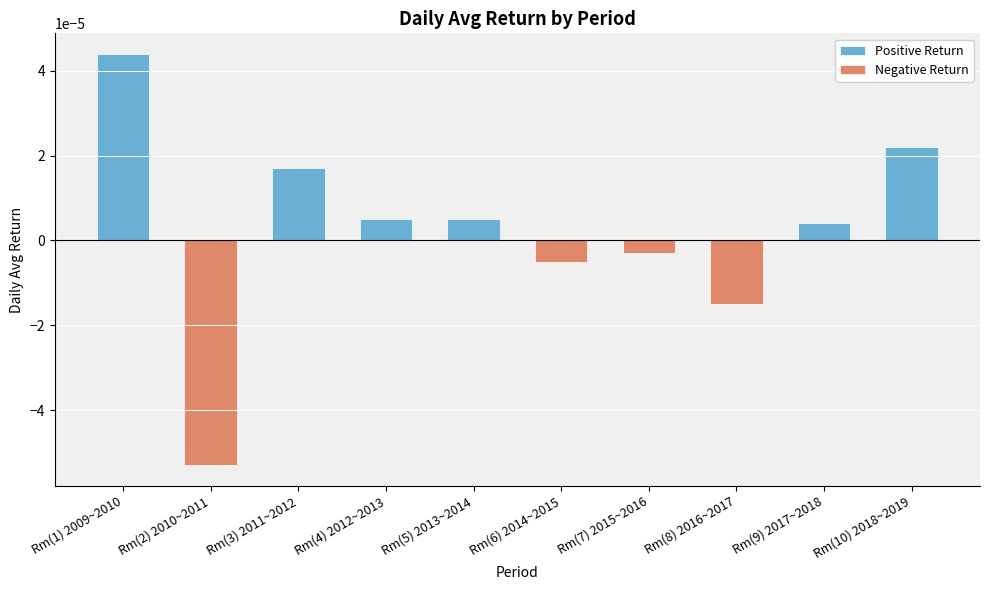

How many Positive Return values are between 0 and 1?

6